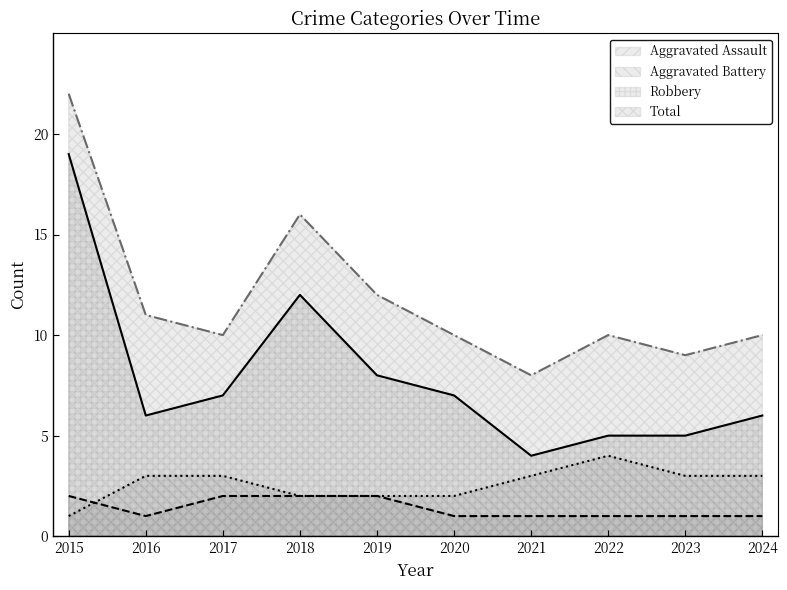

At how many categories does at least one series exceed 9?

8